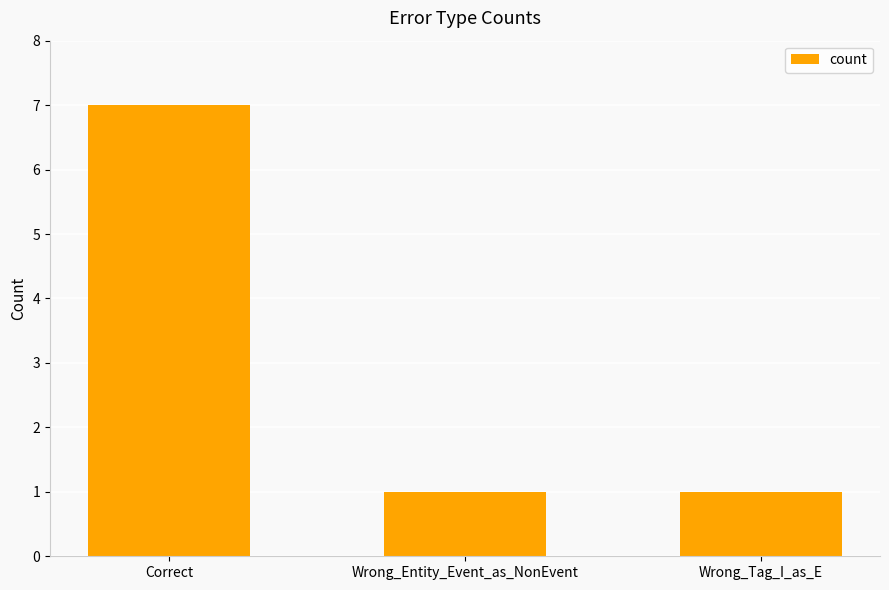

True or false: the data shows 1 at Wrong_Entity_Event_as_NonEvent.

True